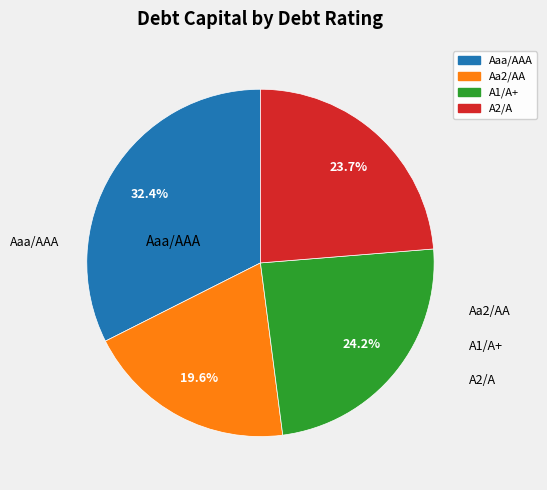

How many slices are in this pie chart?

4